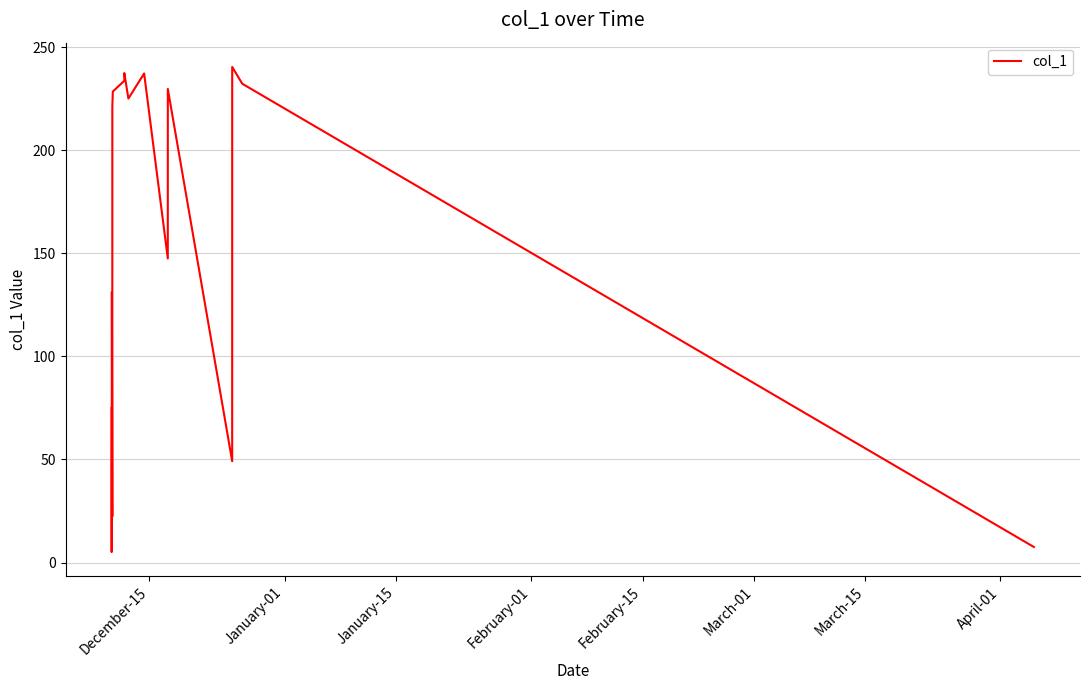

What is the difference between the maximum and minimum values?

235.4